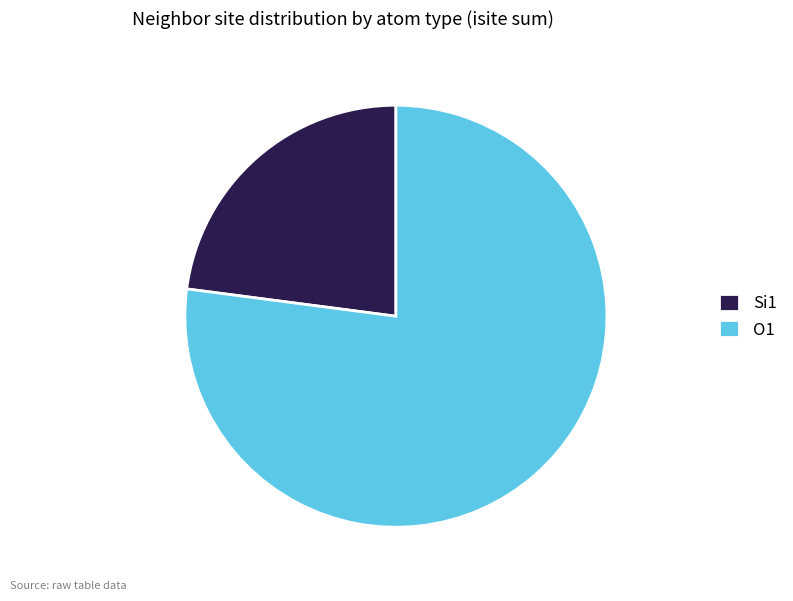

Which has a higher value, Si1 or O1?

O1